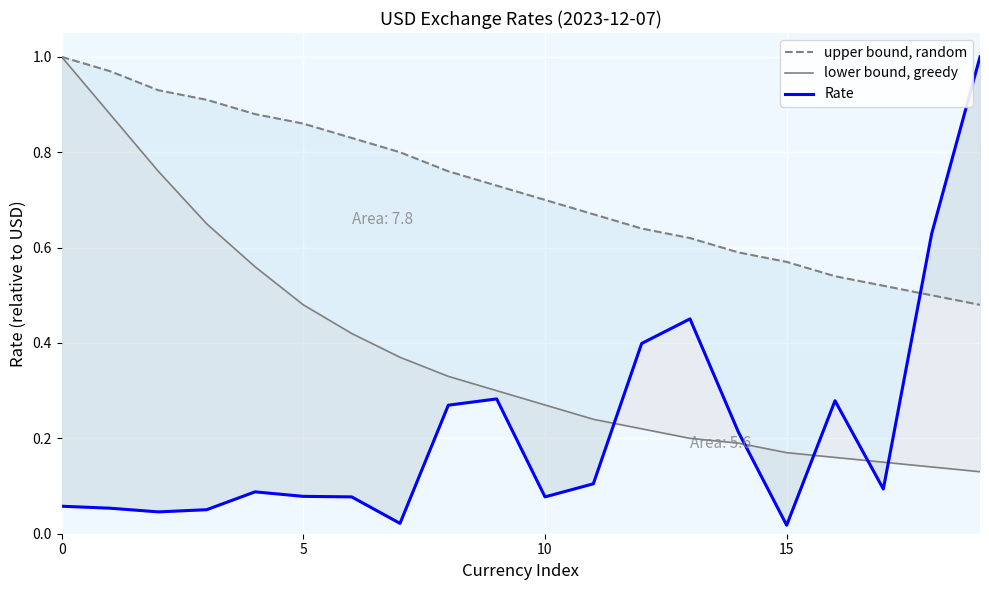

At which category does the chart reach its minimum across all series?

15